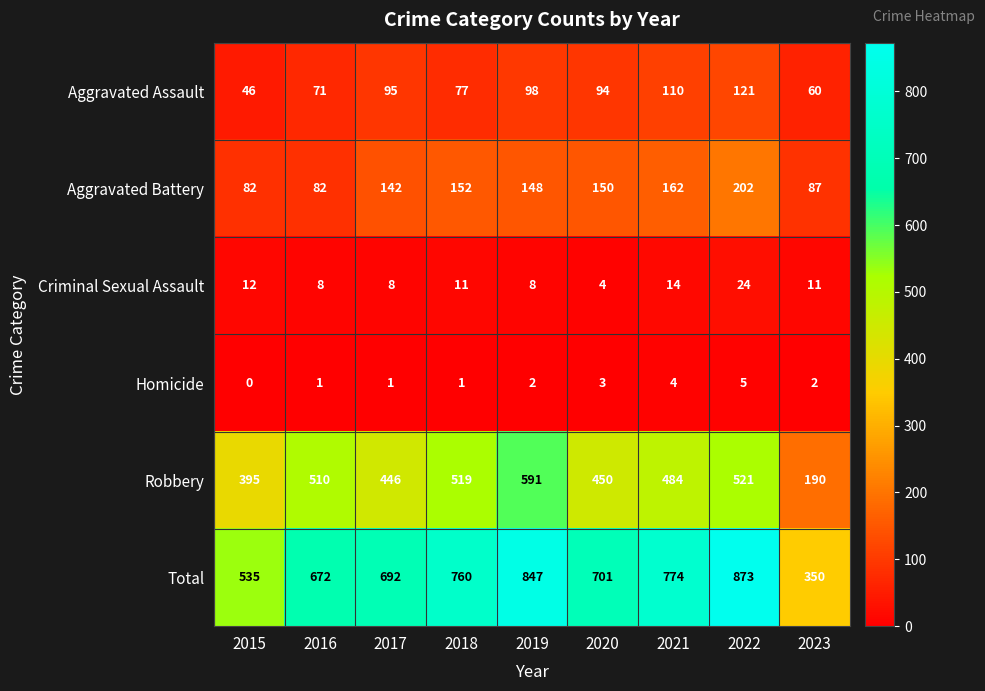

Where does the Total series first go above 701?

2018